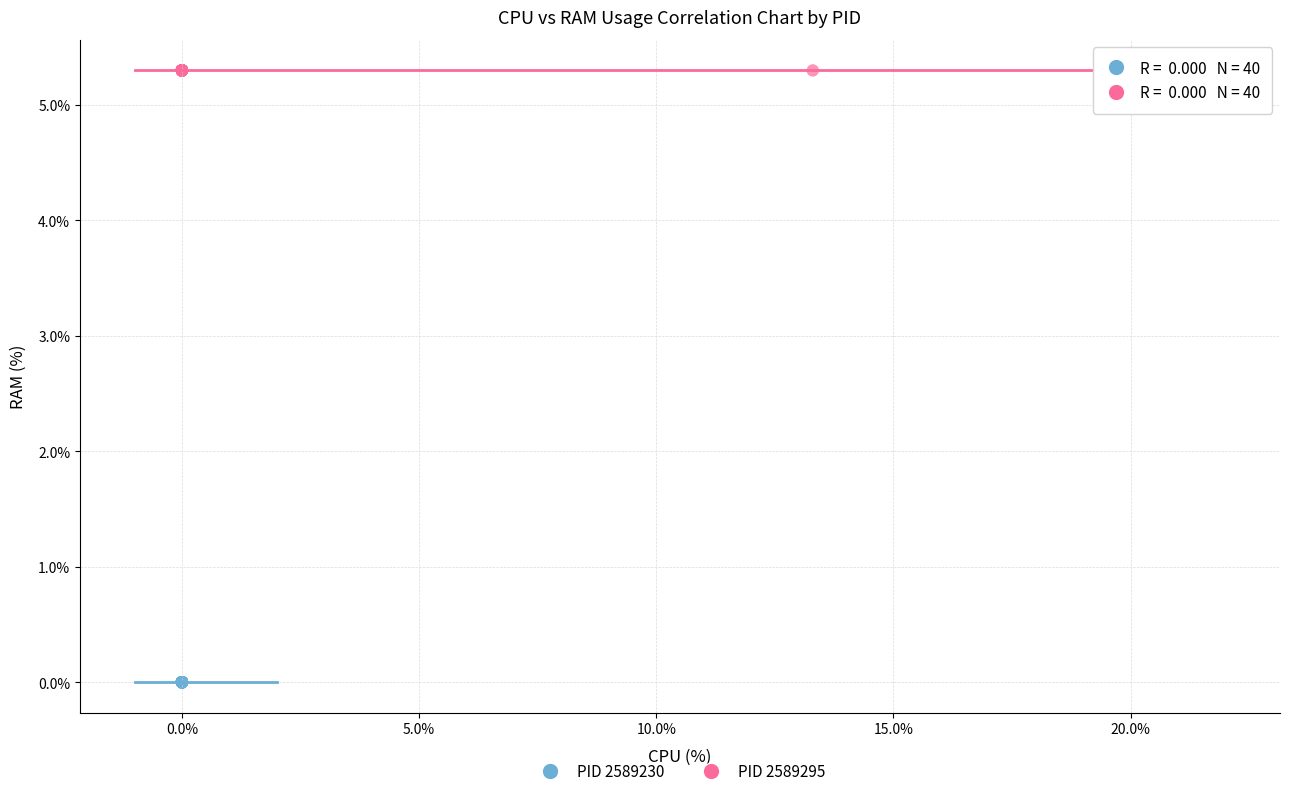

Which series contains the lowest Y value?

PID 2589230